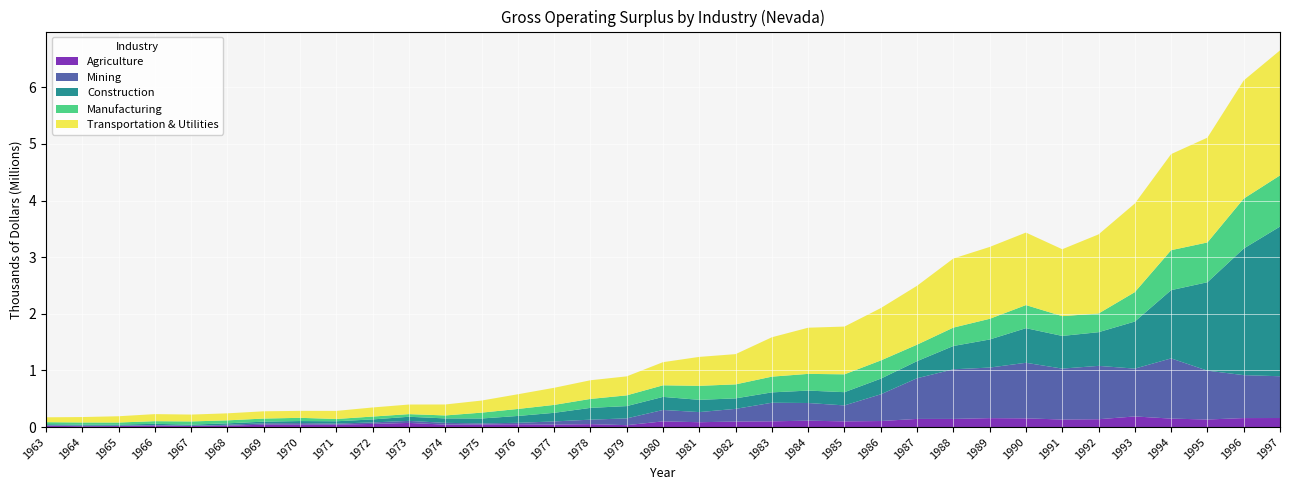

Reading left to right, list all the values displayed in this chart.

Agriculture: 1963=22223	1964=15421	1965=17807	1966=26254	1967=21884	1968=24361	1969=41655	1970=40793	1971=43025	1972=55688	1973=73078	1974=42801	1975=45917	1976=49588	1977=44371	1978=51786	1979=33489	1980=100557	1981=85491	1982=97179	1983=101434	1984=112795	1985=100350	1986=106814	1987=143811	1988=143825	1989=157634	1990=154096	1991=133144	1992=138298	1993=187518	1994=149486	1995=133627	1996=158829	1997=159817
Mining: 1963=10722	1964=9678	1965=6388	1966=10888	1967=355	1968=16576	1969=24546	1970=29494	1971=18137	1972=26571	1973=36190	1974=31448	1975=19574	1976=25231	1977=55255	1978=79056	1979=119707	1980=201506	1981=178930	1982=224271	1983=328084	1984=312074	1985=282008	1986=471499	1987=718666	1988=876346	1989=893234	1990=981161	1991=899287	1992=942668	1993=844778	1994=1063578	1995=862582	1996=758272	1997=737710
Construction: 1963=17859	1964=18826	1965=20406	1966=19951	1967=20882	1968=25035	1969=29384	1970=35934	1971=41157	1972=52827	1973=72649	1974=78529	1975=85909	1976=121350	1977=151901	1978=208045	1979=217196	1980=230732	1981=216317	1982=185243	1983=183196	1984=219362	1985=233764	1986=276353	1987=301862	1988=411780	1989=495763	1990=611212	1991=577389	1992=594605	1993=831460	1994=1205028	1995=1561848	1996=2235924	1997=2643695
Manufacturing: 1963=35653	1964=37302	1965=35694	1966=47010	1967=56185	1968=52450	1969=54501	1970=56869	1971=40475	1972=50481	1973=46545	1974=52396	1975=103204	1976=123427	1977=139809	1978=157921	1979=189449	1980=204744	1981=247378	1982=247134	1983=277756	1984=295058	1985=315266	1986=321571	1987=290912	1988=324687	1989=364965	1990=407765	1991=349324	1992=329716	1993=519495	1994=705805	1995=702354	1996=881854	1997=903398
Transportation & Utilities: 1963=86110	1964=95619	1965=110812	1966=124717	1967=121396	1968=124172	1969=128408	1970=122952	1971=142627	1972=160550	1973=169409	1974=193789	1975=213525	1976=259845	1977=302115	1978=329964	1979=335599	1980=408619	1981=511342	1982=534353	1983=695674	1984=815508	1985=843530	1986=924748	1987=1040166	1988=1220241	1989=1269389	1990=1280758	1991=1181646	1992=1397575	1993=1565287	1994=1697024	1995=1851307	1996=2086377	1997=2207985